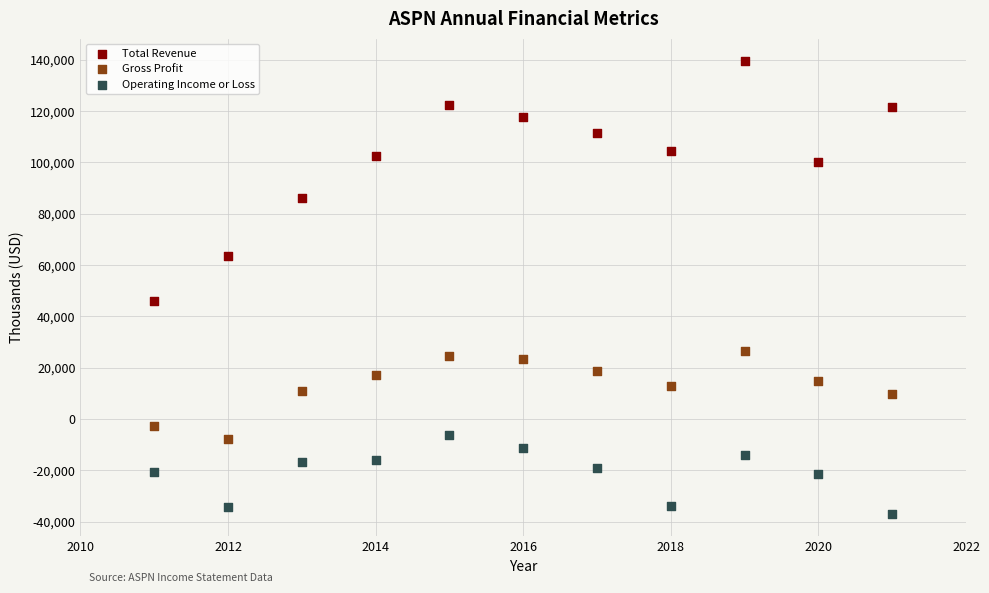

Which series reaches the minimum Y coordinate?

Operating Income or Loss